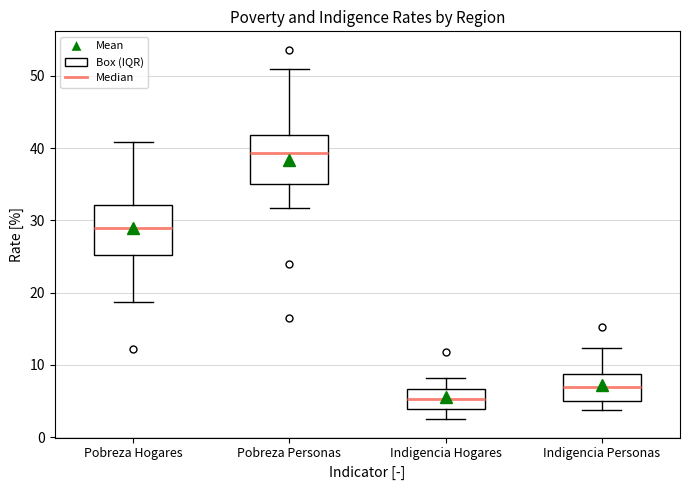

Reading left to right, read every box against the y-axis: the position of its median line, the range the box covers, and the ends of its whiskers. The values are not printed on the chart, so give them approximately, as read against the axis.

Pobreza Hogares: median 29, box 25 to 32, whiskers 19 to 41
Pobreza Personas: median 39, box 35 to 42, whiskers 32 to 51
Indigencia Hogares: median 5, box 4 to 7, whiskers 3 to 8
Indigencia Personas: median 7, box 5 to 9, whiskers 4 to 12